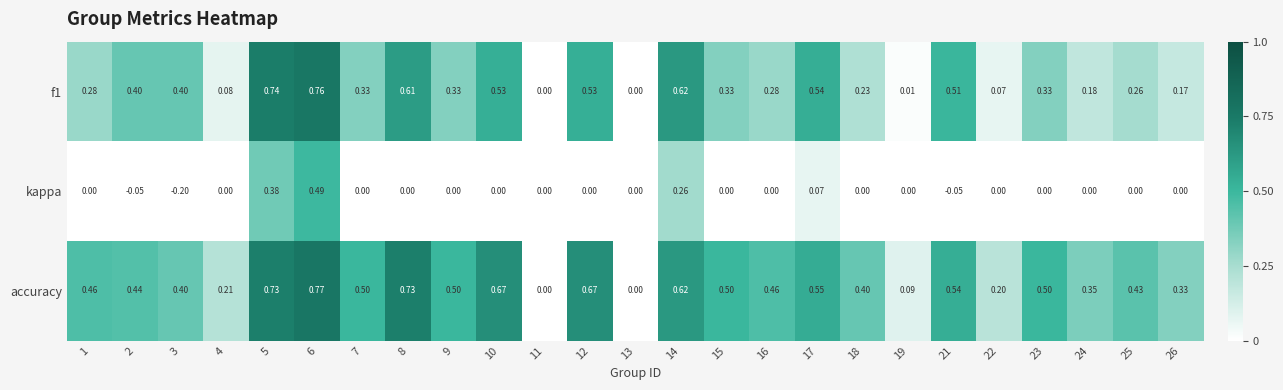

Which series has the widest spread of values?

accuracy